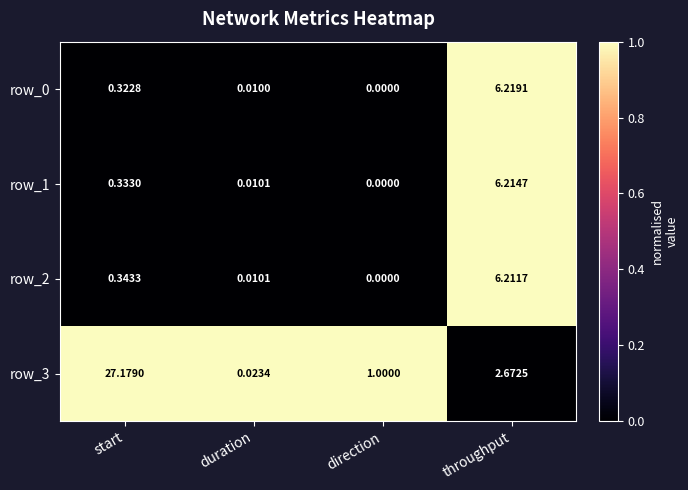

How many values in row_2 are above zero?

3